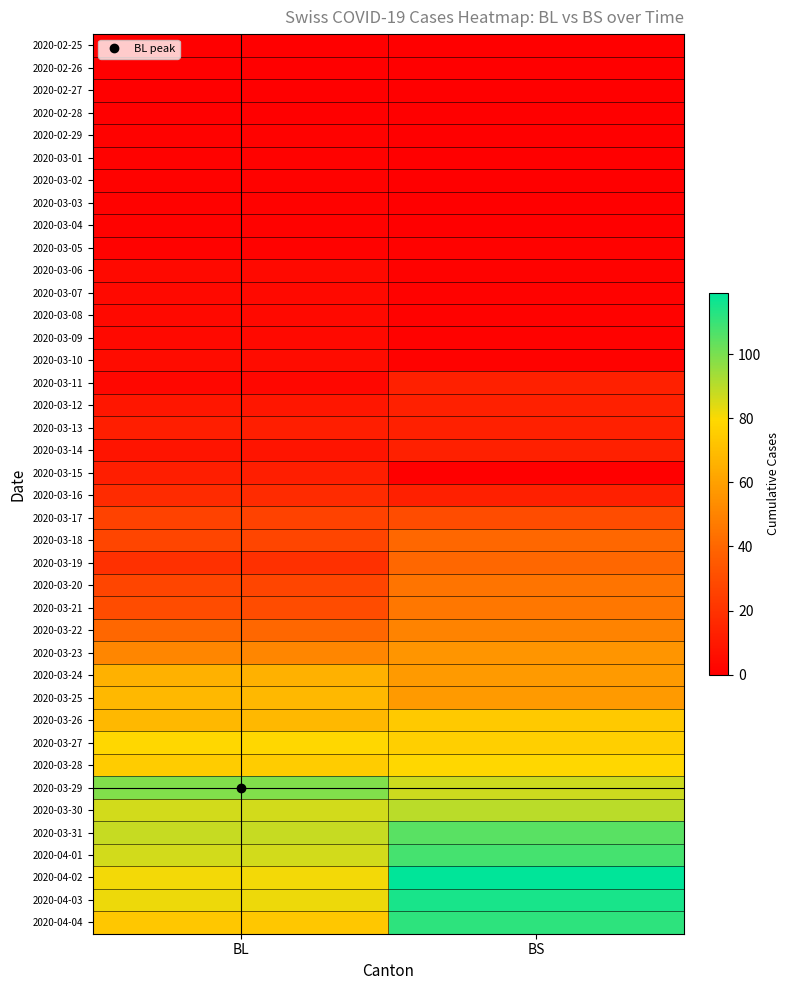

Rank the series at BL from highest to lowest value.

2020-03-29, 2020-03-31, 2020-03-30, 2020-04-01, 2020-04-03, 2020-04-02, 2020-03-27, 2020-03-28, 2020-04-04, 2020-03-25, 2020-03-26, 2020-03-24, 2020-03-23, 2020-03-22, 2020-03-21, 2020-03-18, 2020-03-20, 2020-03-17, 2020-03-19, 2020-03-16, 2020-03-13, 2020-03-15, 2020-03-12, 2020-03-14, 2020-03-10, 2020-03-06, 2020-03-07, 2020-03-08, 2020-03-09, 2020-03-11, 2020-02-29, 2020-03-01, 2020-03-02, 2020-03-03, 2020-03-04, 2020-03-05, 2020-02-25, 2020-02-26, 2020-02-27, 2020-02-28